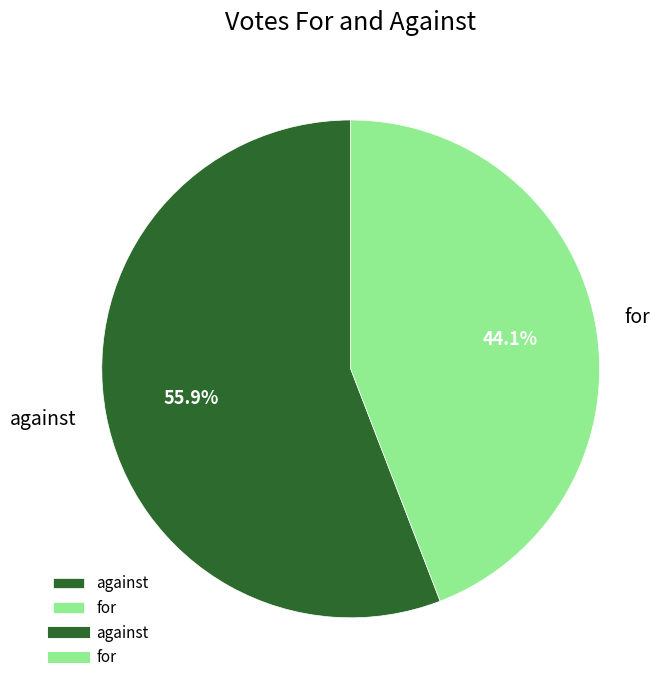

Count the number of slices in the pie.

2